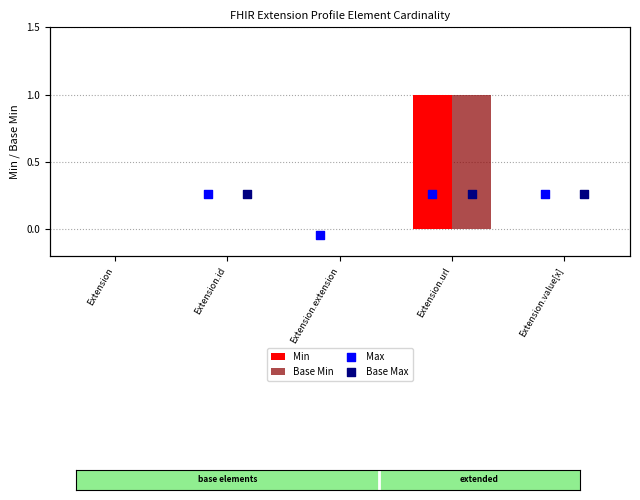

Is it true that Base Min equals 1 at Extension.url?

True